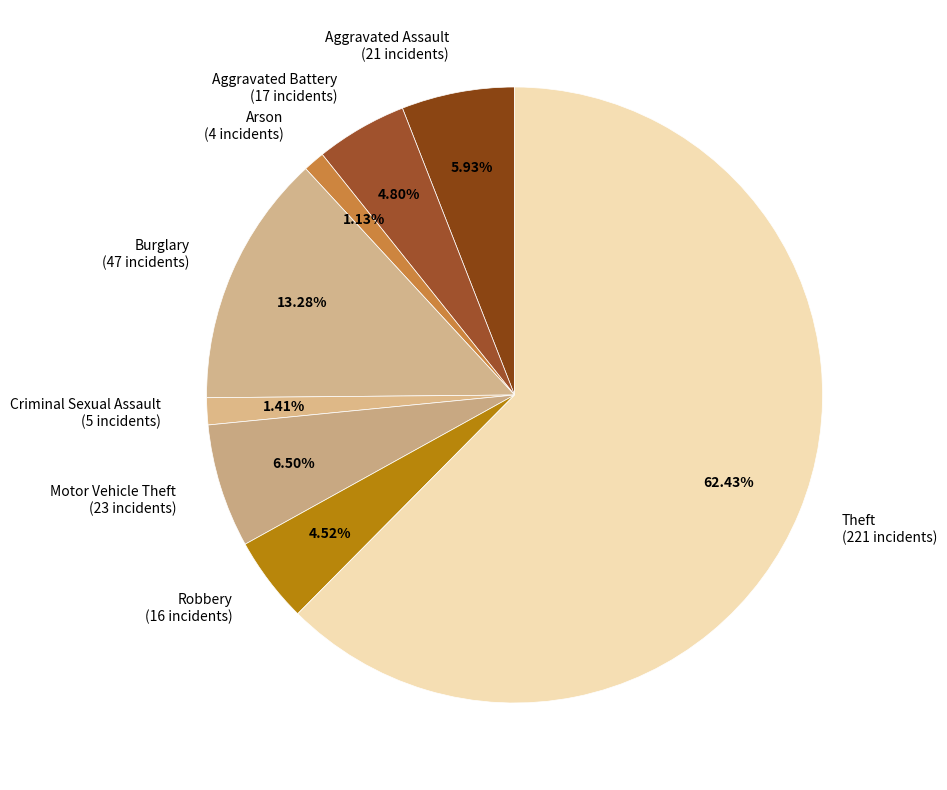

How many slices are in this pie chart?

8